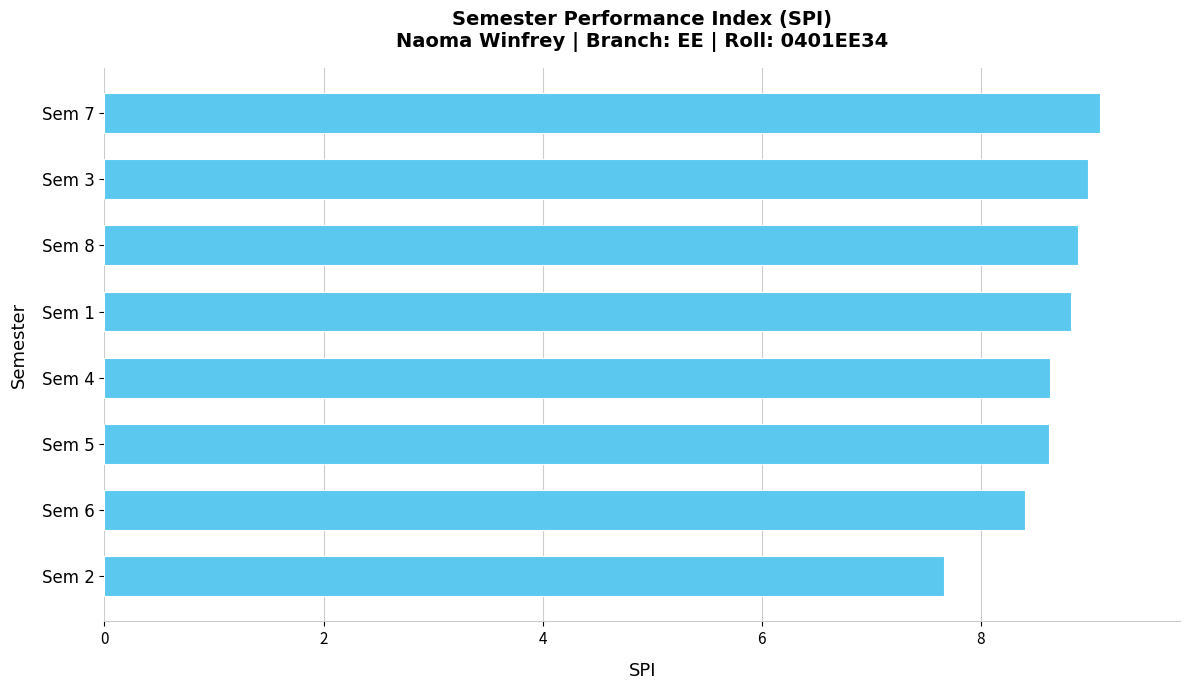

The chart shows a value of 7.7 at Sem 2. True or false?

True